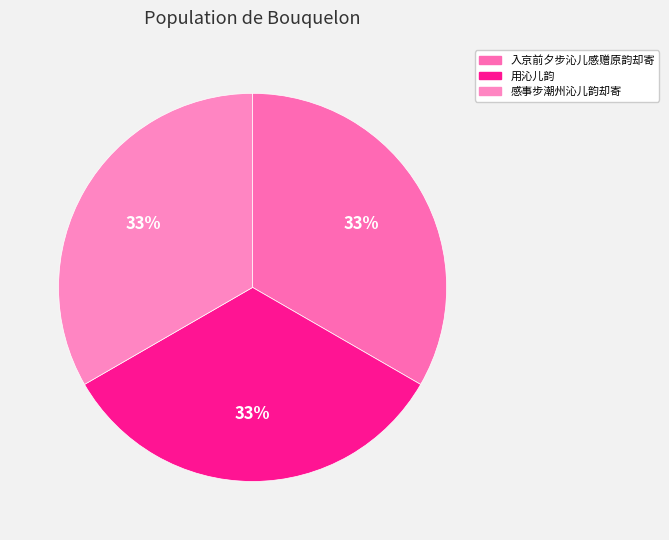

Approximately how many times larger is the value at 用沁儿韵 compared to 入京前夕步沁儿感赠原韵却寄?

1.0